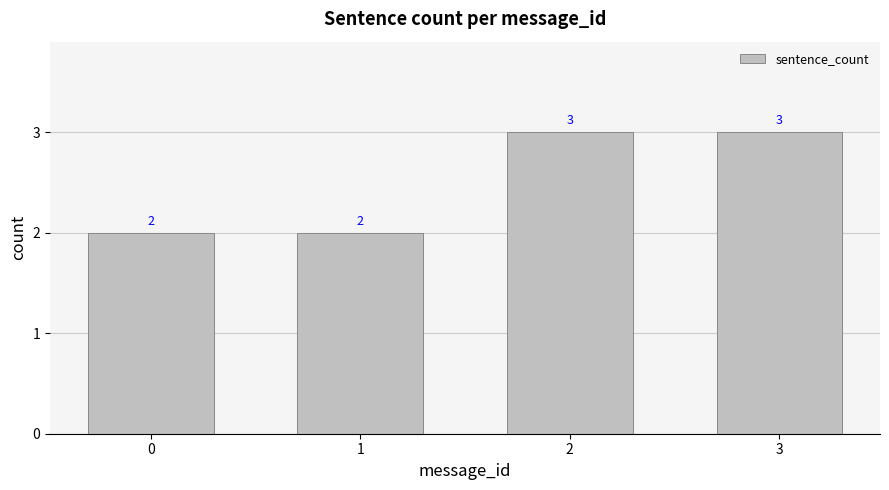

What is the greatest value displayed?

3